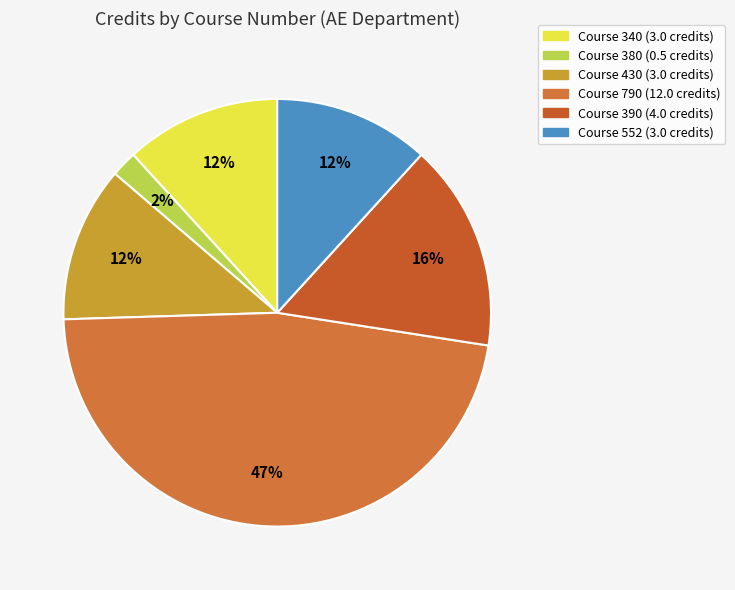

How many segments does this pie chart have?

6